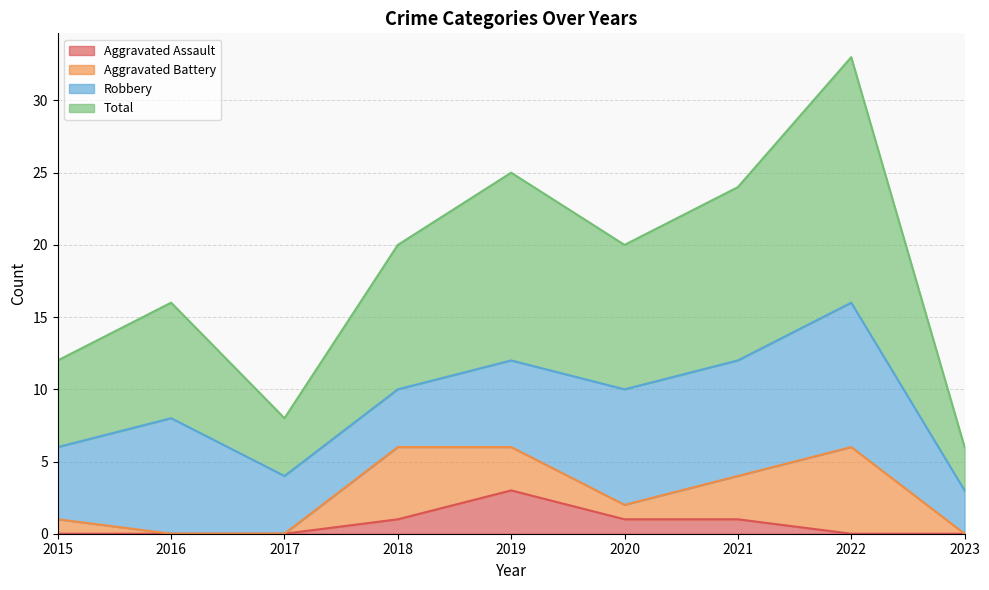

True or false: Total and Aggravated Assault cross at least once.

False